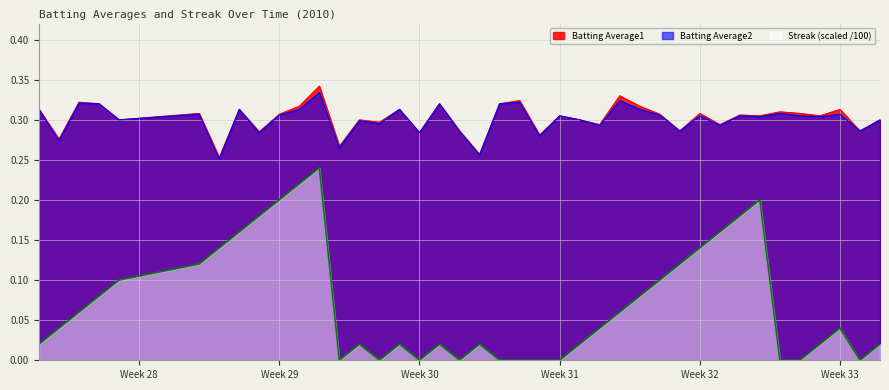

True or false: Streak has more than 0 points higher than both neighbors.

True